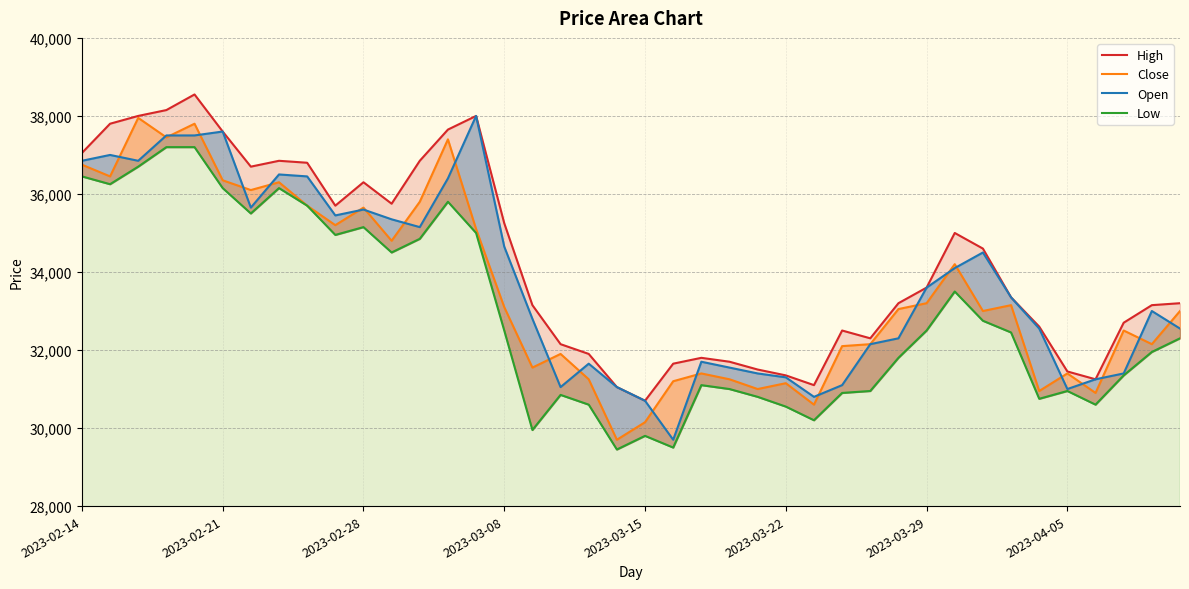

How many values in the Low series exceed 32450?

19